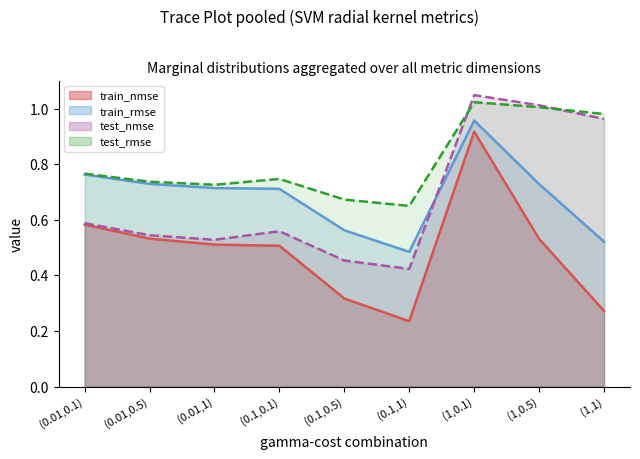

The train_nmse series shows 0.4 at (1,0.1). True or false?

False